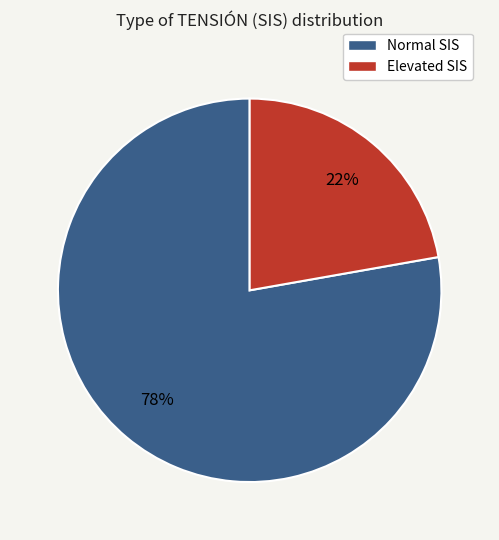

Is the sum of Normal SIS and Elevated SIS greater than half?

Yes